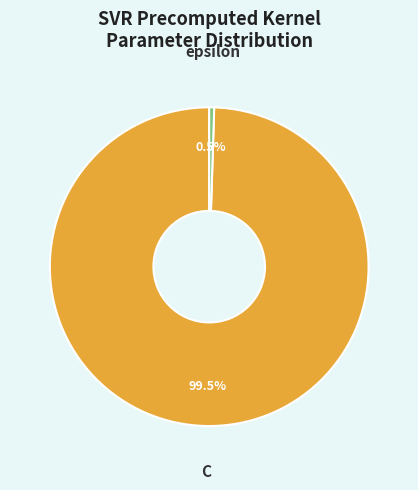

How many segments does this pie chart have?

2